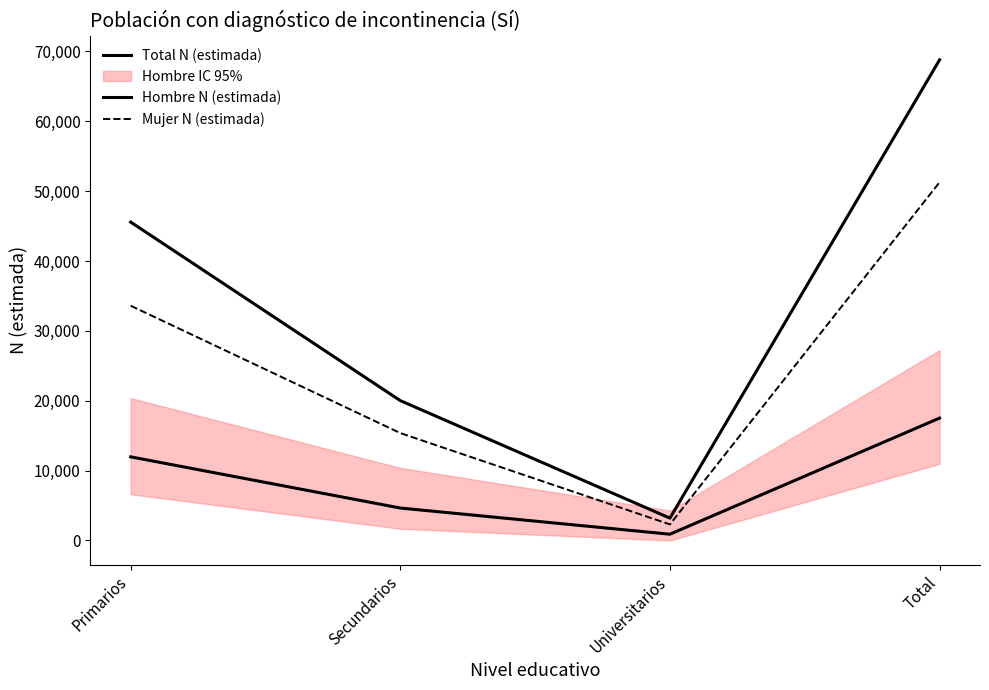

What is the spread (max minus min) of values at Universitarios?

2301